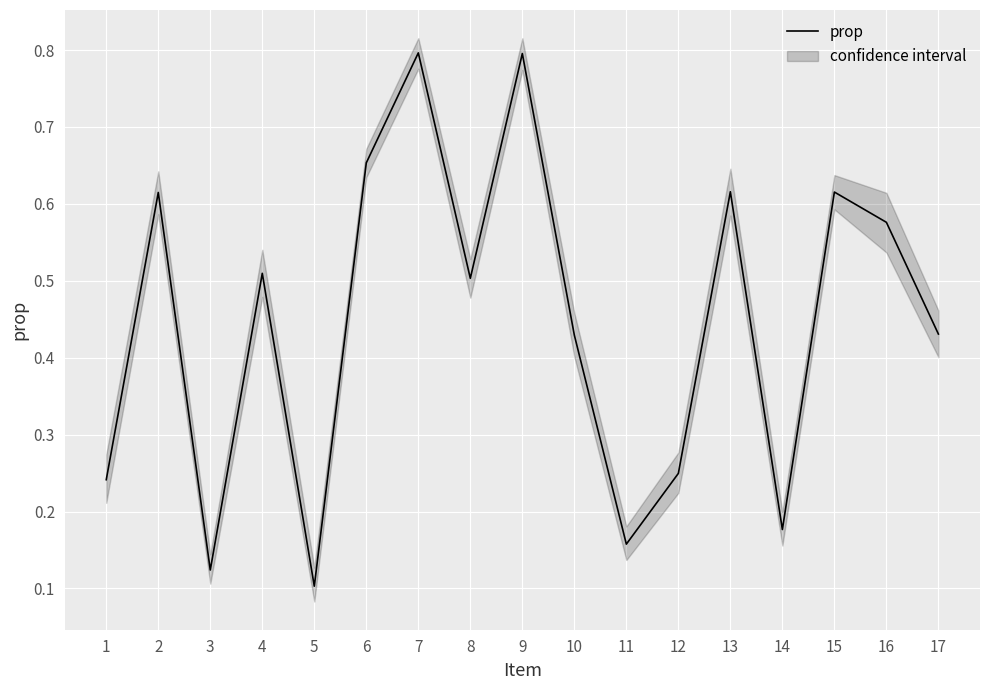

What is the greatest value displayed?

0.8